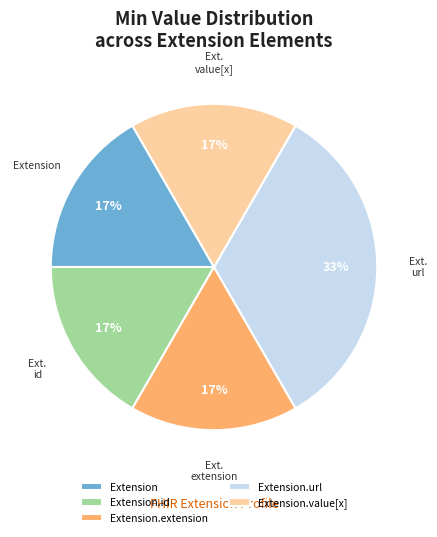

Is there a majority slice in this chart?

No